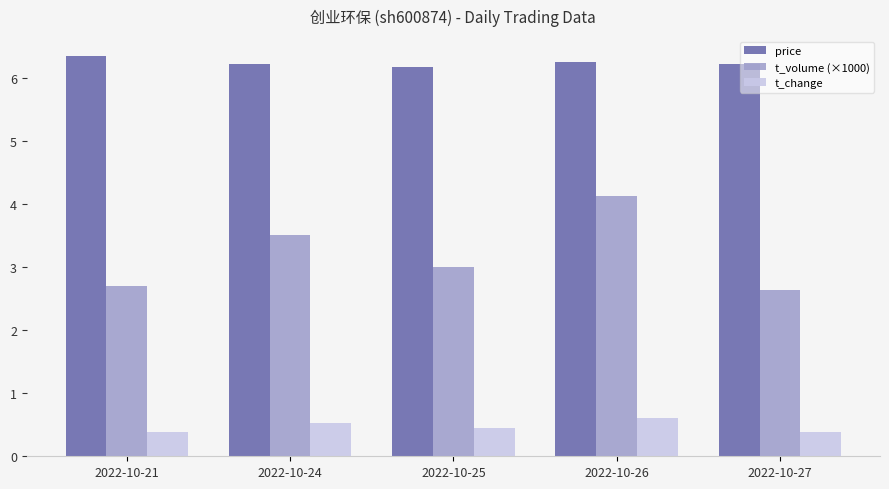

Between 2022-10-25 and 2022-10-26, which series saw the biggest shift?

t_volume (×1000)